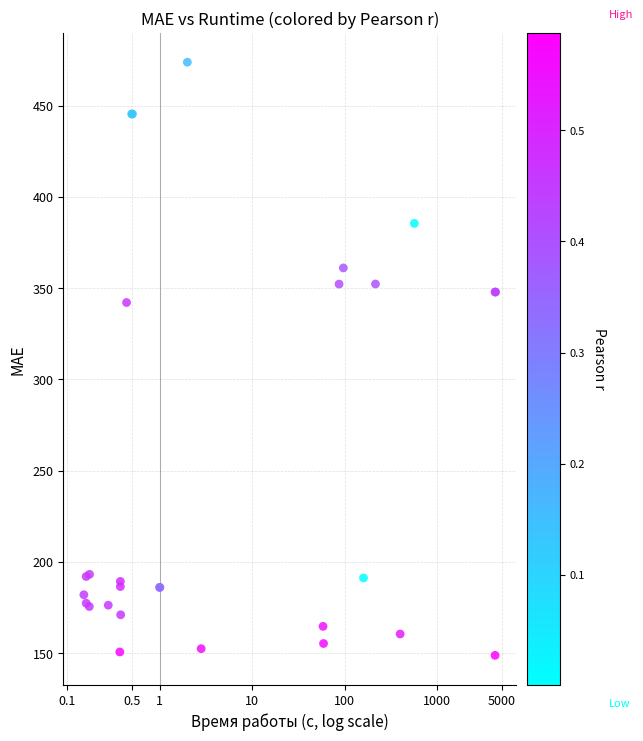

What Y value in the scatter plot is closest to 311?

342.2